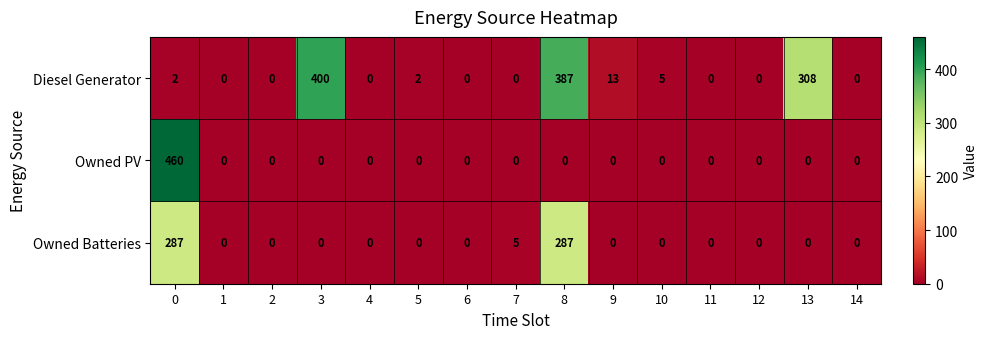

Is it true that Diesel Generator equals -219 at 14?

False